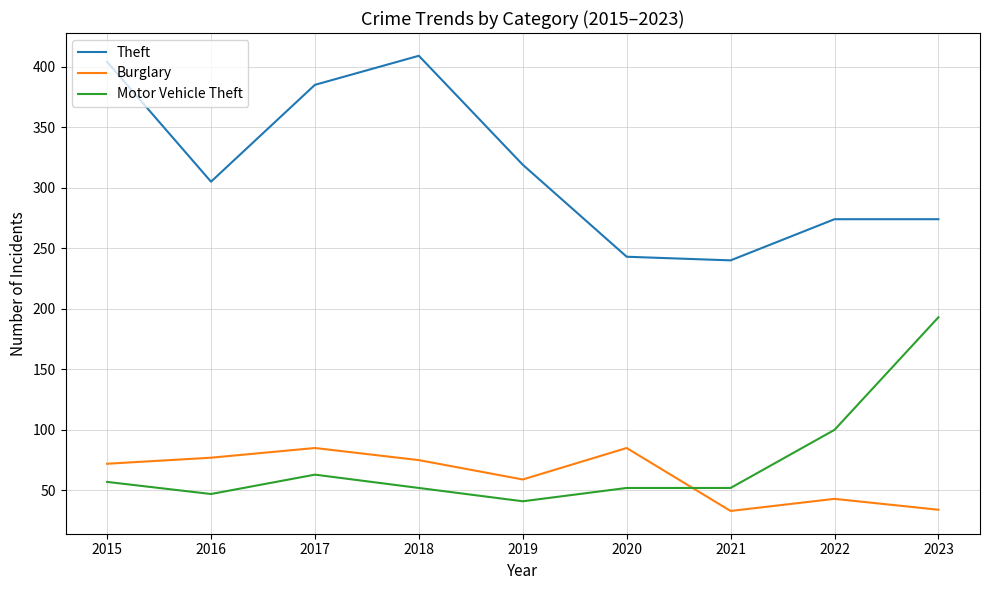

Which series has the widest spread of values?

Theft